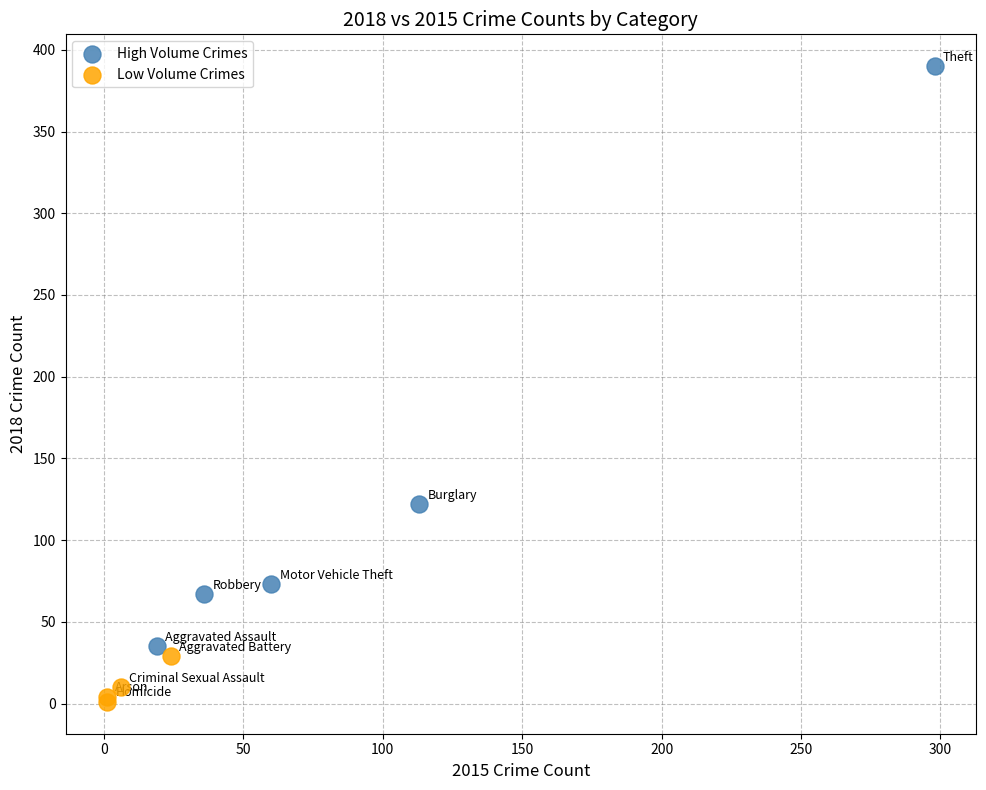

What are all the series names shown in the legend?

High Volume Crimes, Low Volume Crimes